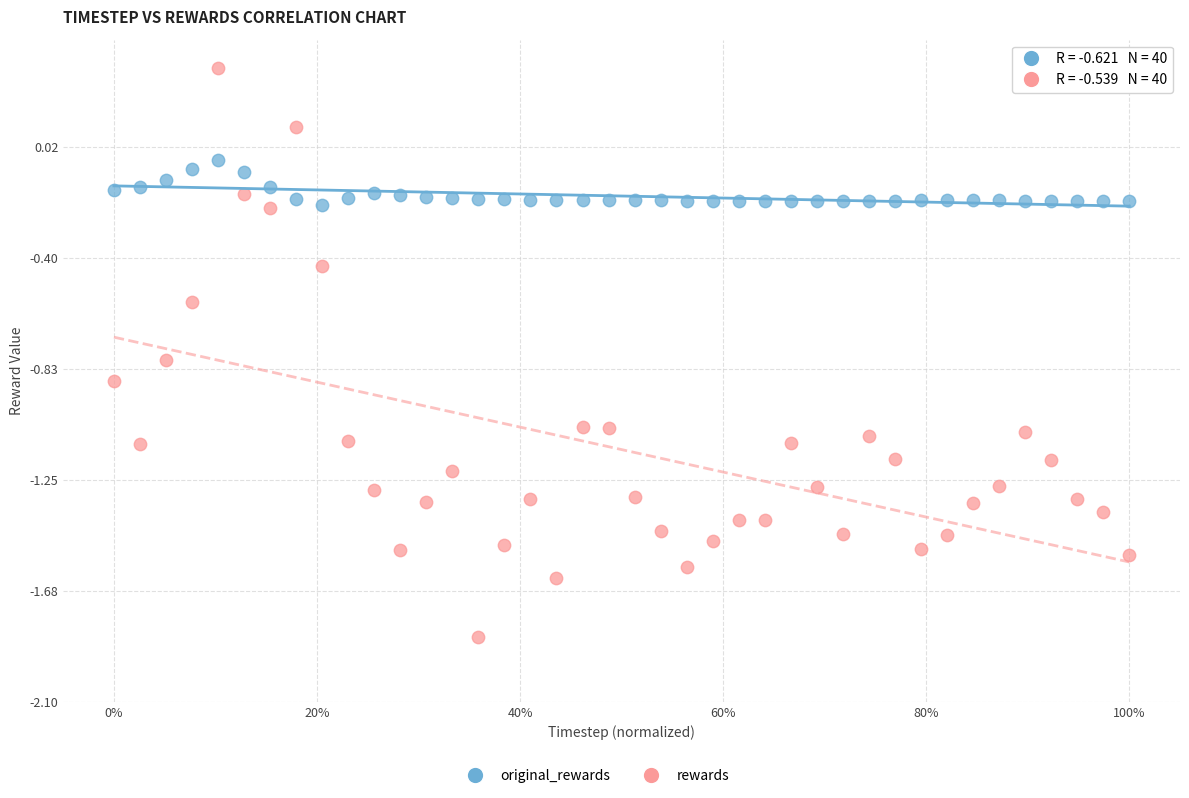

Which series has the widest spread of Y values?

rewards